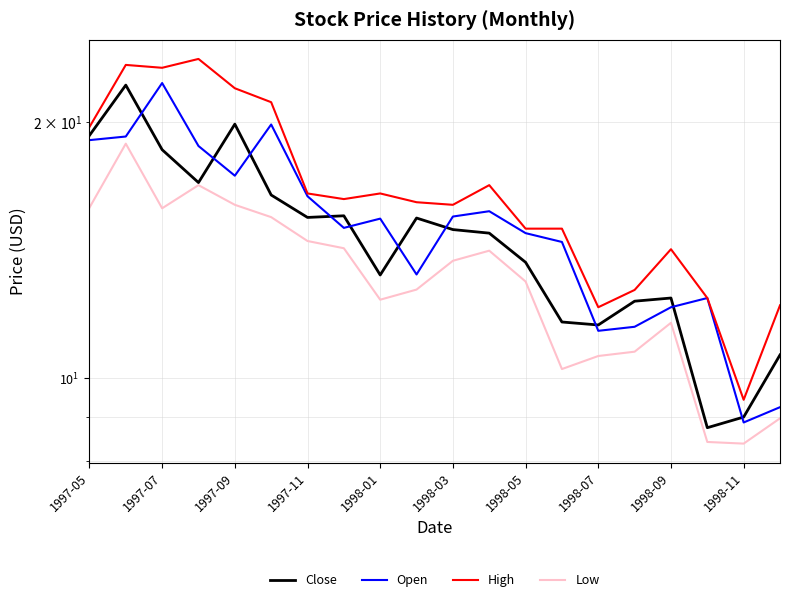

How many lines are shown in the chart?

4